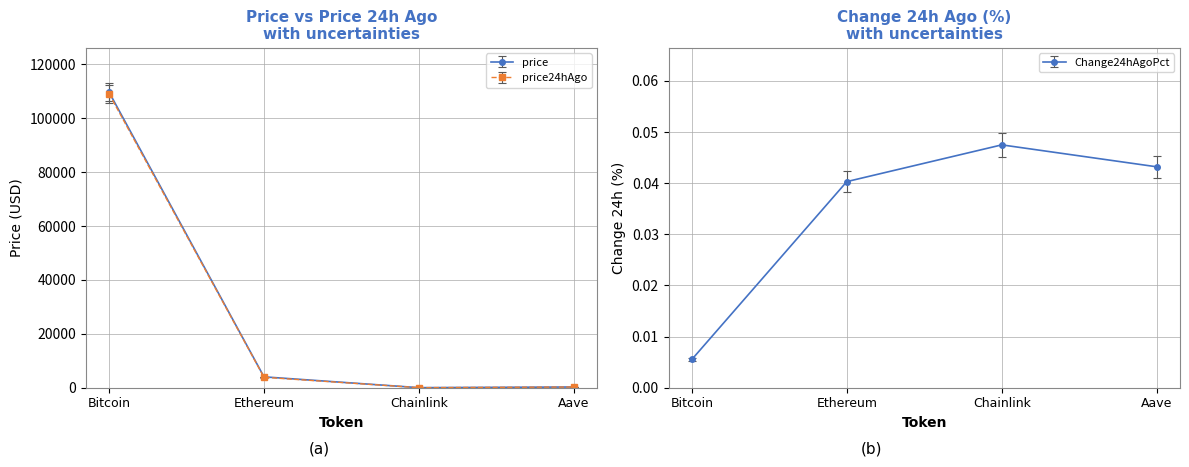

The value of price24hAgo at Bitcoin is 109092.0. True or false?

True